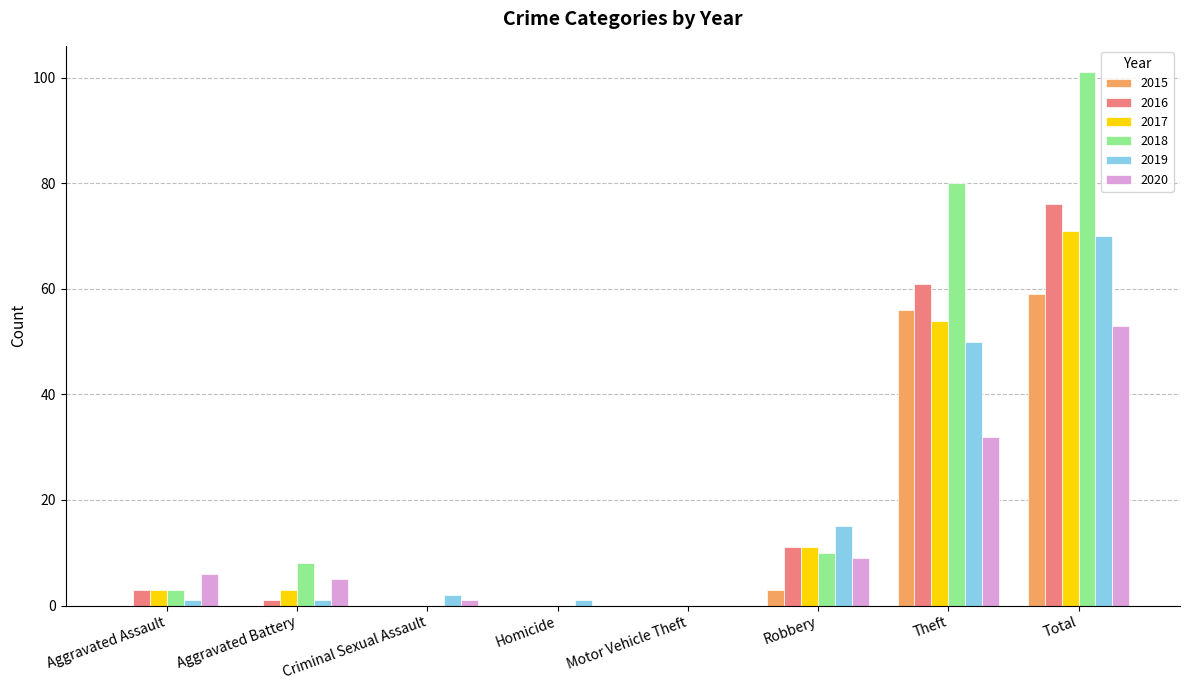

How many groups of bars are there?

8